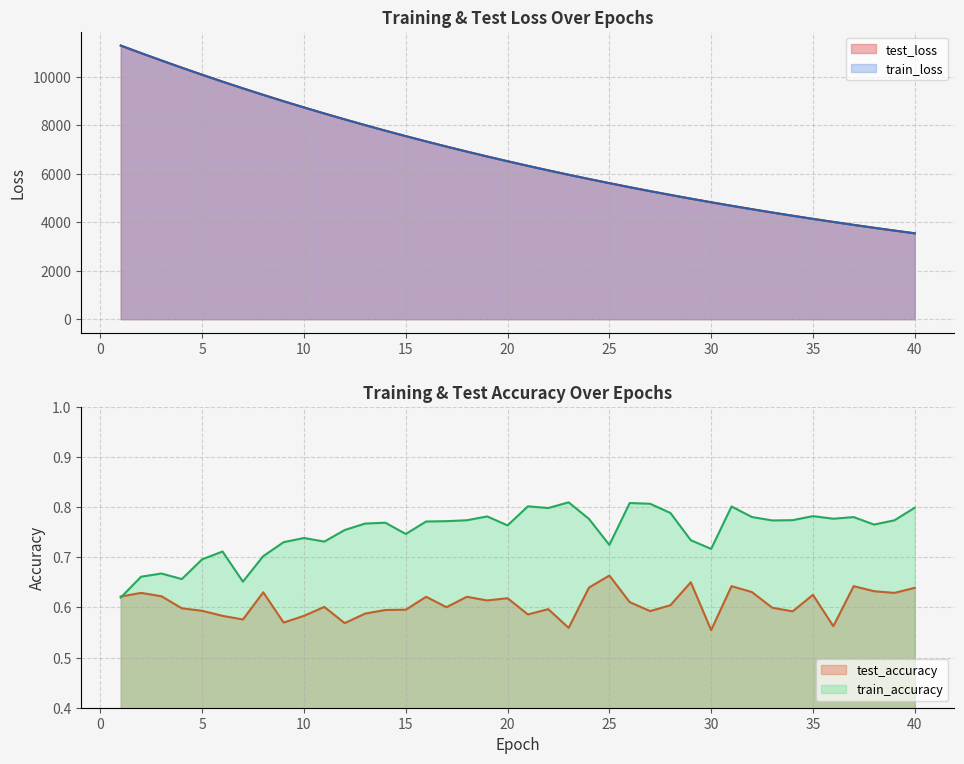

Count the number of categories in the chart.

40